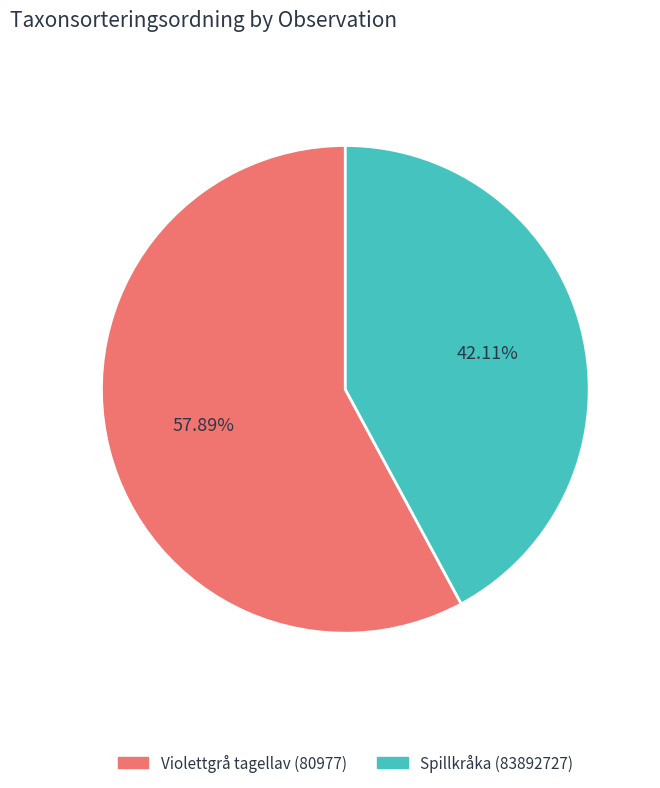

What percentage is NOT represented by Spillkråka (83892727)?

57.9%